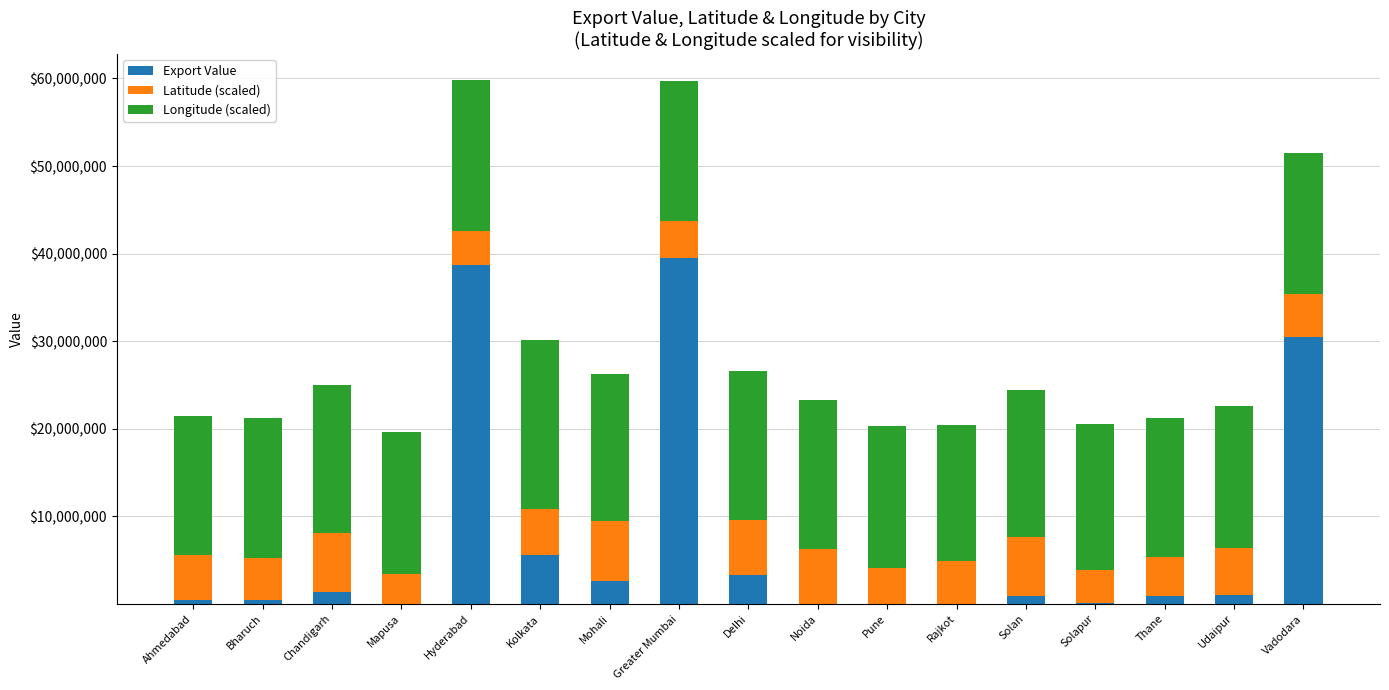

Are the bars horizontal?

No